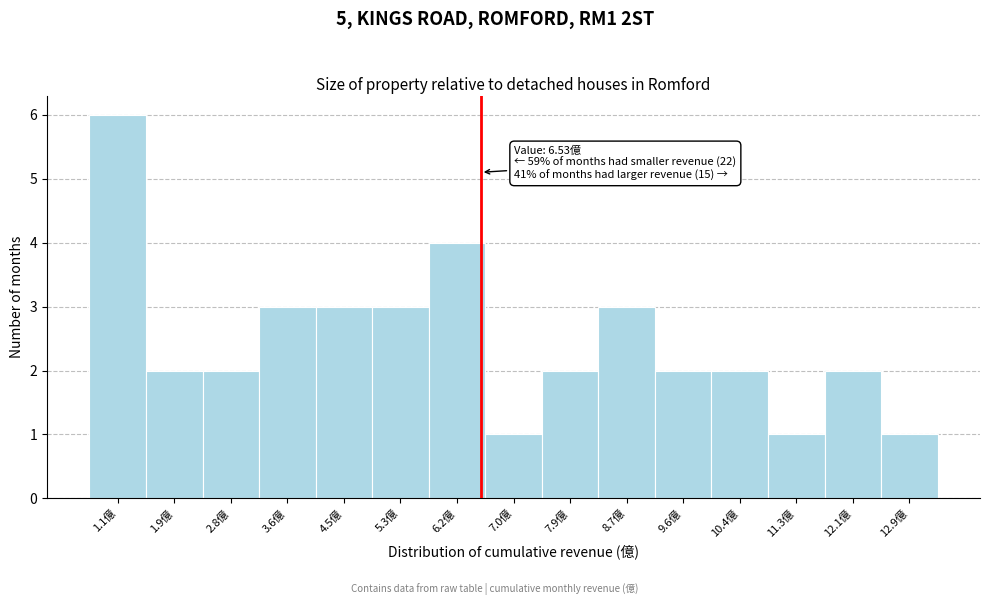

Over which range of the x-axis is the bar tallest?

0.7 to 1.5